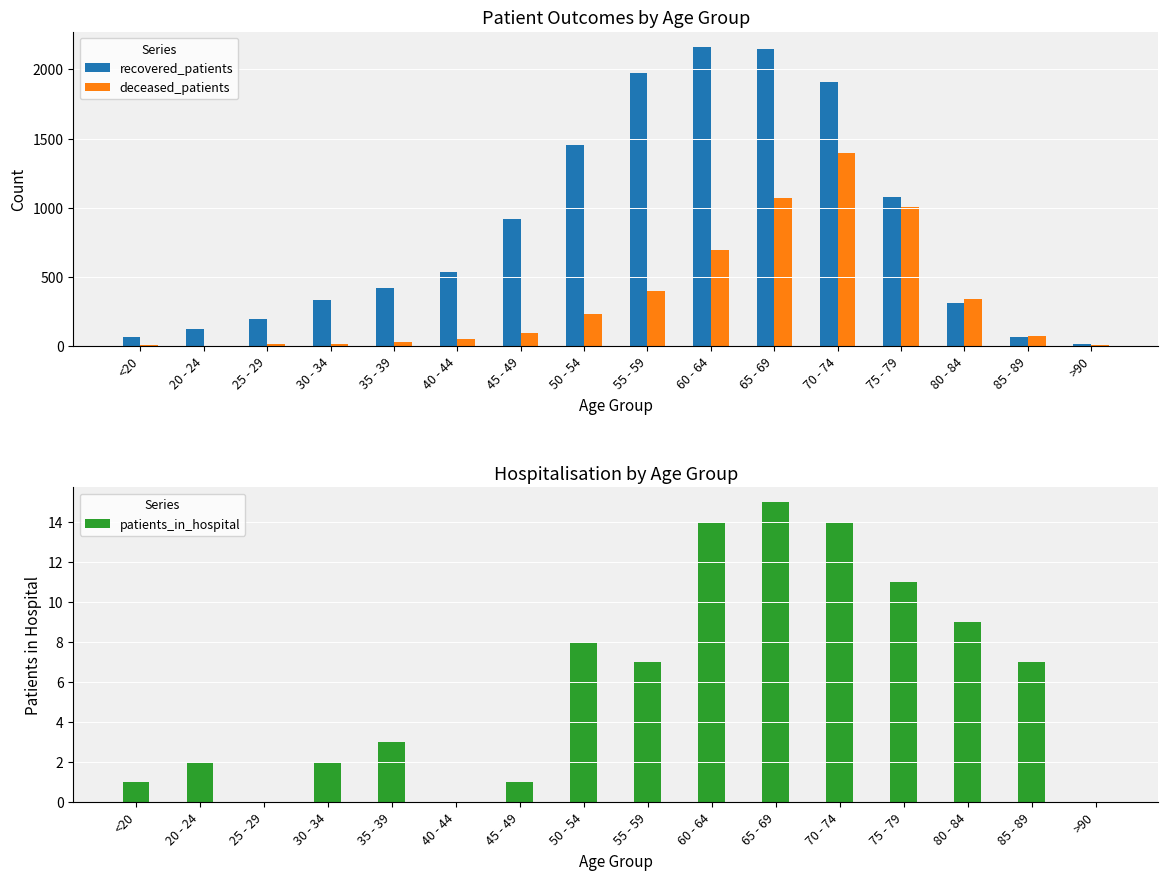

What is the approximate value of patients_in_hospital at 65 - 69?

15